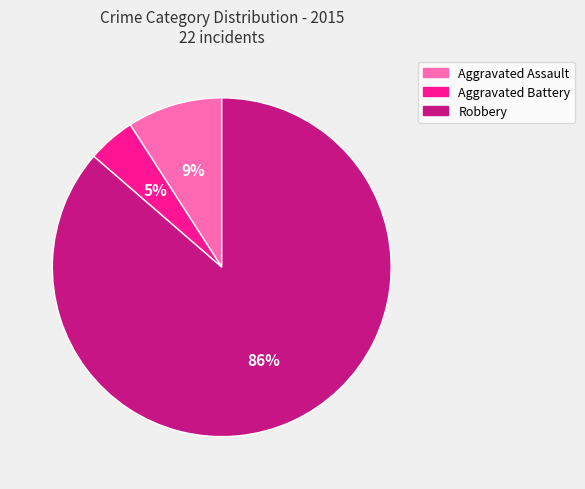

To the nearest percent, what portion does Aggravated Assault represent?

9%